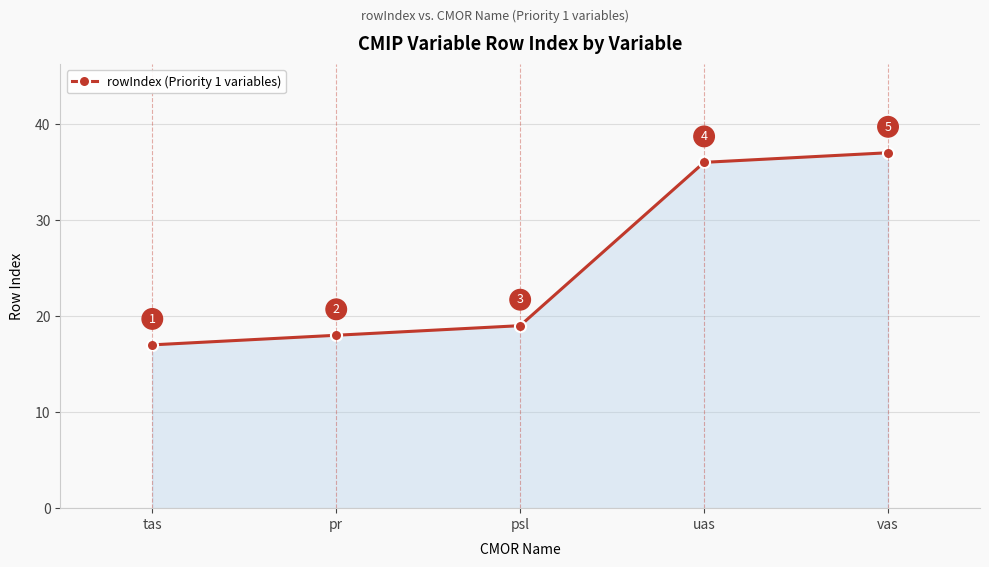

True or false: the data shows 18 at pr.

True